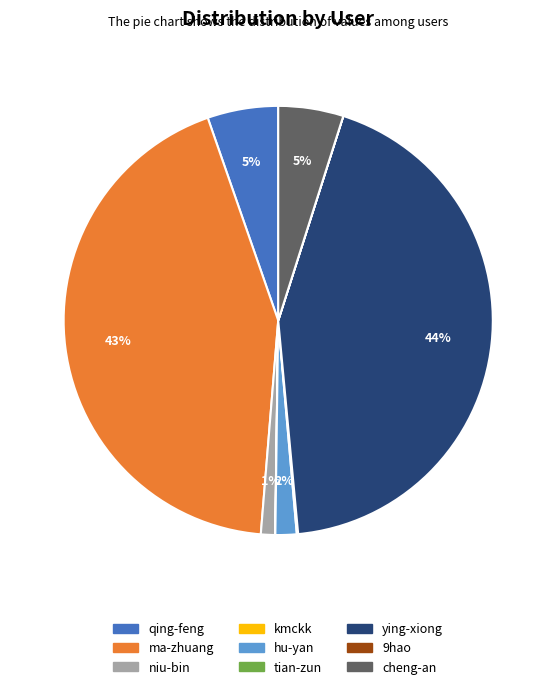

To the nearest percent, what is the difference between the largest and smallest slice percentages?

44%